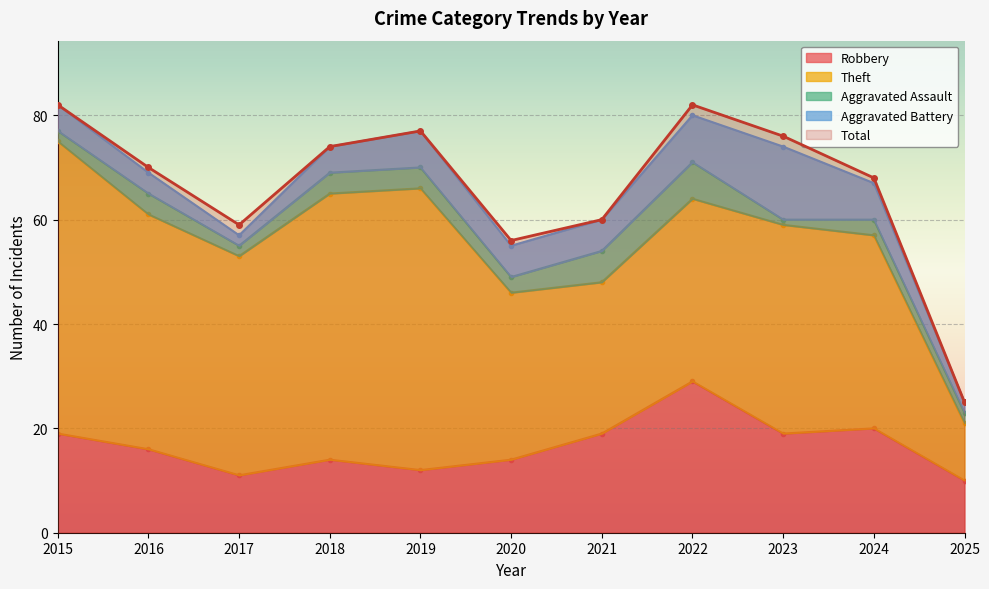

Reading left to right, transcribe all the data shown in this chart.

Robbery: 2015=19	2016=16	2017=11	2018=14	2019=12	2020=14	2021=19	2022=29	2023=19	2024=20	2025=10
Theft: 2015=56	2016=45	2017=42	2018=51	2019=54	2020=32	2021=29	2022=35	2023=40	2024=37	2025=11
Aggravated Assault: 2015=2	2016=4	2017=2	2018=4	2019=4	2020=3	2021=6	2022=7	2023=1	2024=3	2025=2
Aggravated Battery: 2015=5	2016=4	2017=2	2018=5	2019=7	2020=6	2021=6	2022=9	2023=14	2024=7	2025=2
Total: 2015=82	2016=70	2017=59	2018=74	2019=77	2020=56	2021=60	2022=82	2023=76	2024=68	2025=25